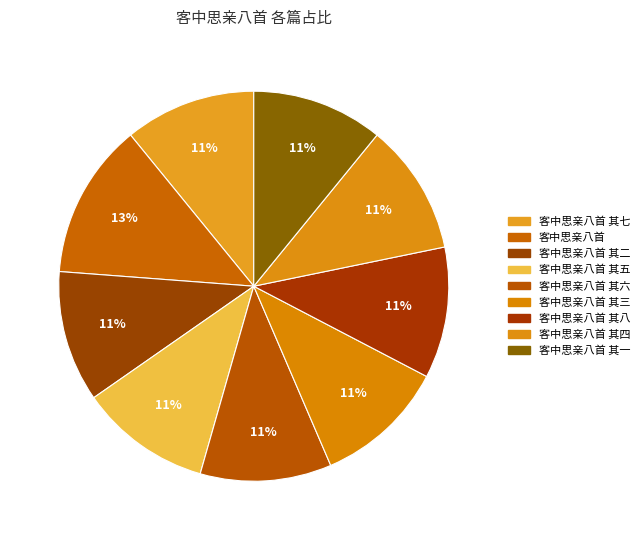

How many segments does this pie chart have?

9